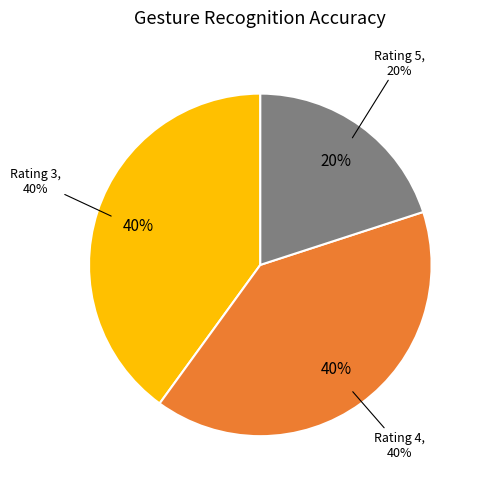

Which has a higher value, 4 or 4?

4